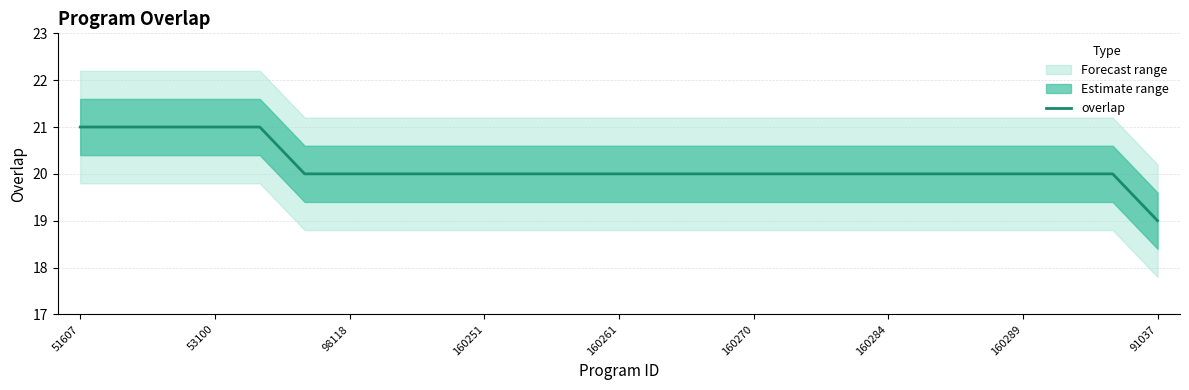

What is the difference between the second highest and second lowest values?

1